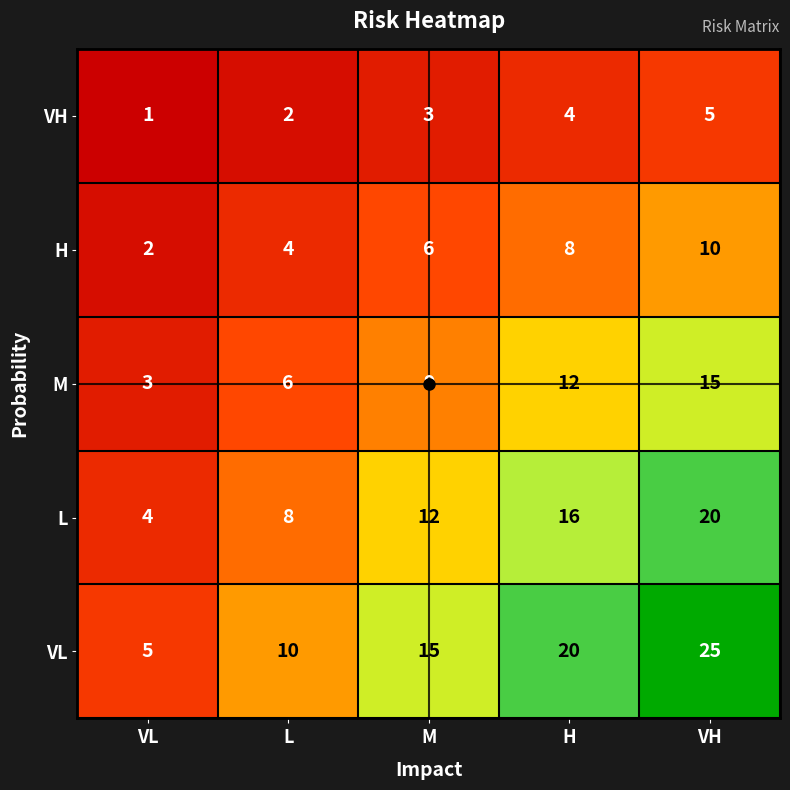

The L series shows 8 at L. True or false?

True